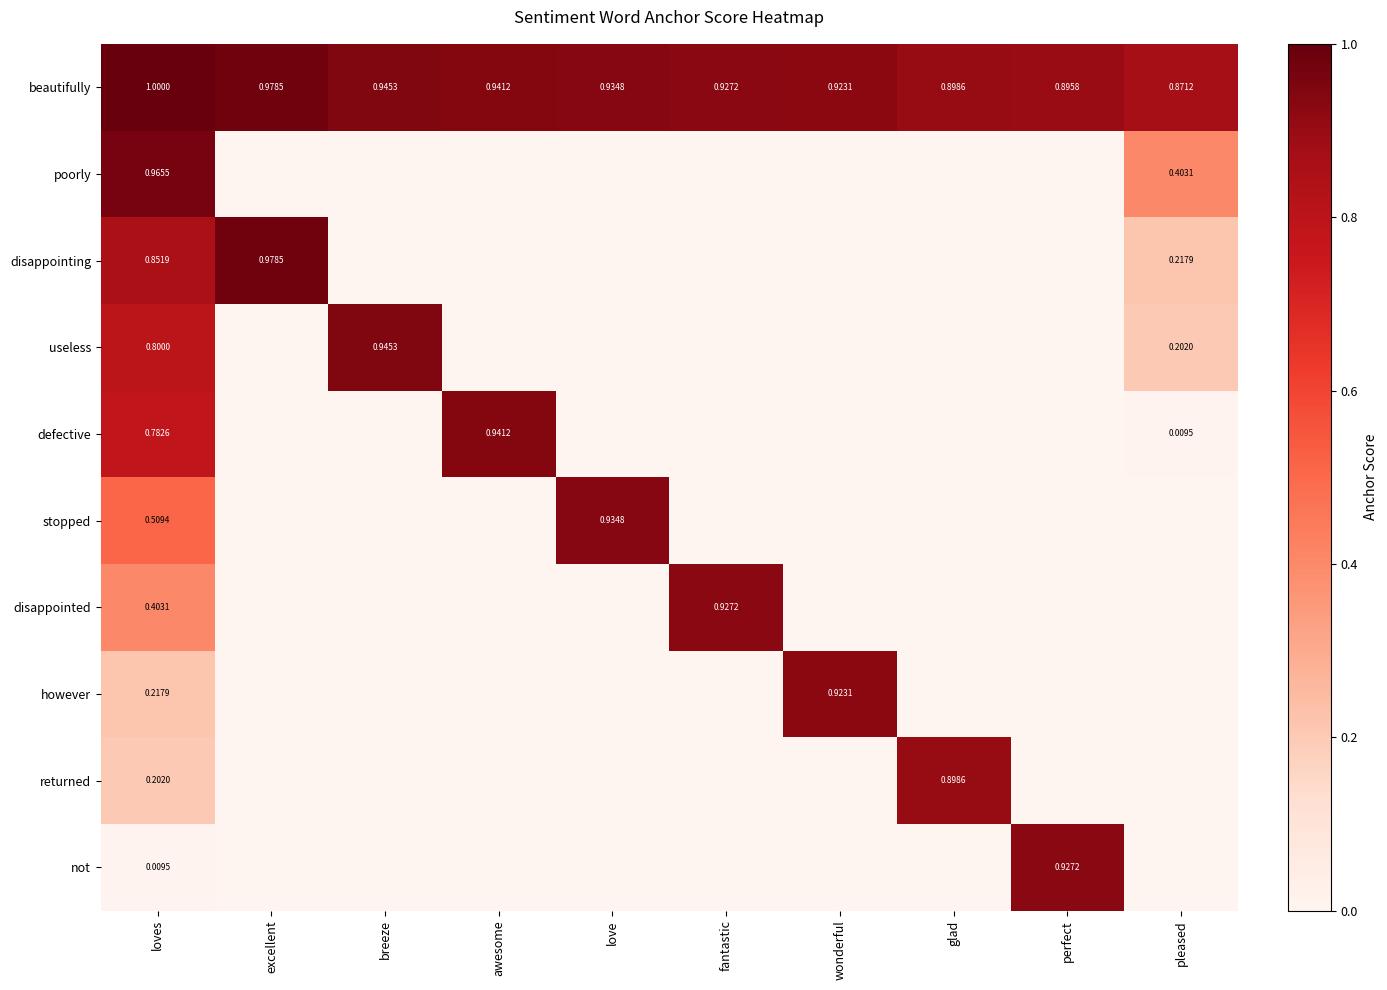

What is the highest value of the defective series?

0.9